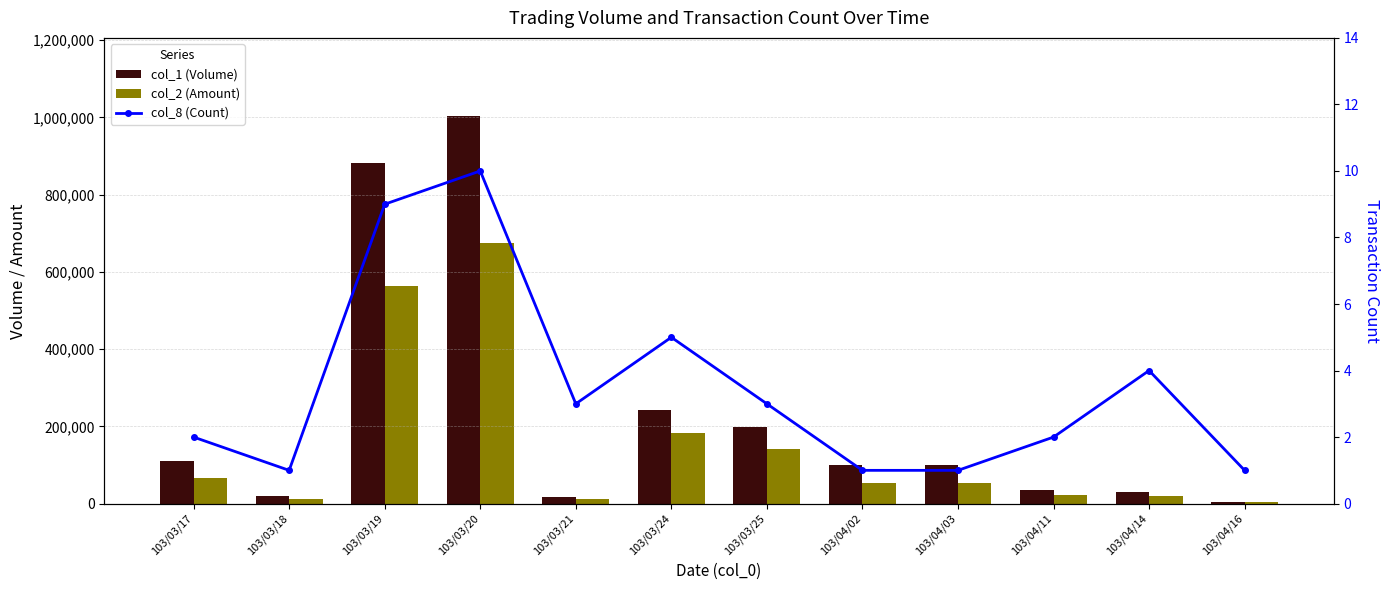

Count the number of categories in the chart.

12